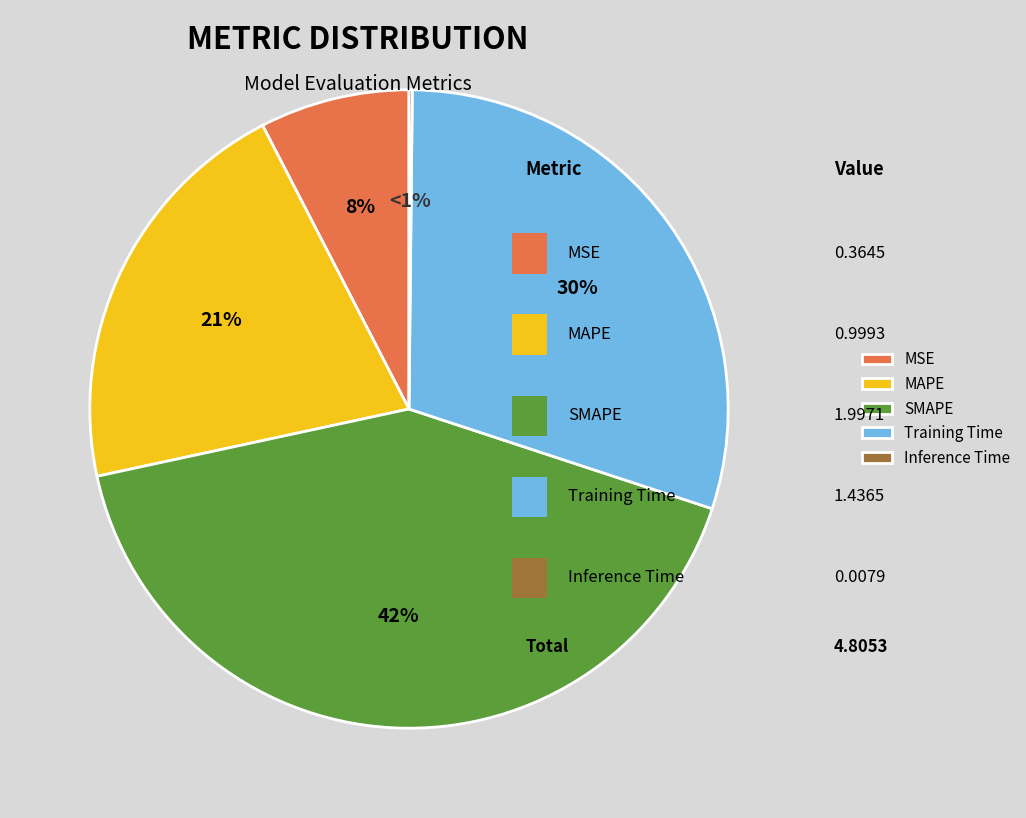

Does SMAPE represent more than half of the total?

No